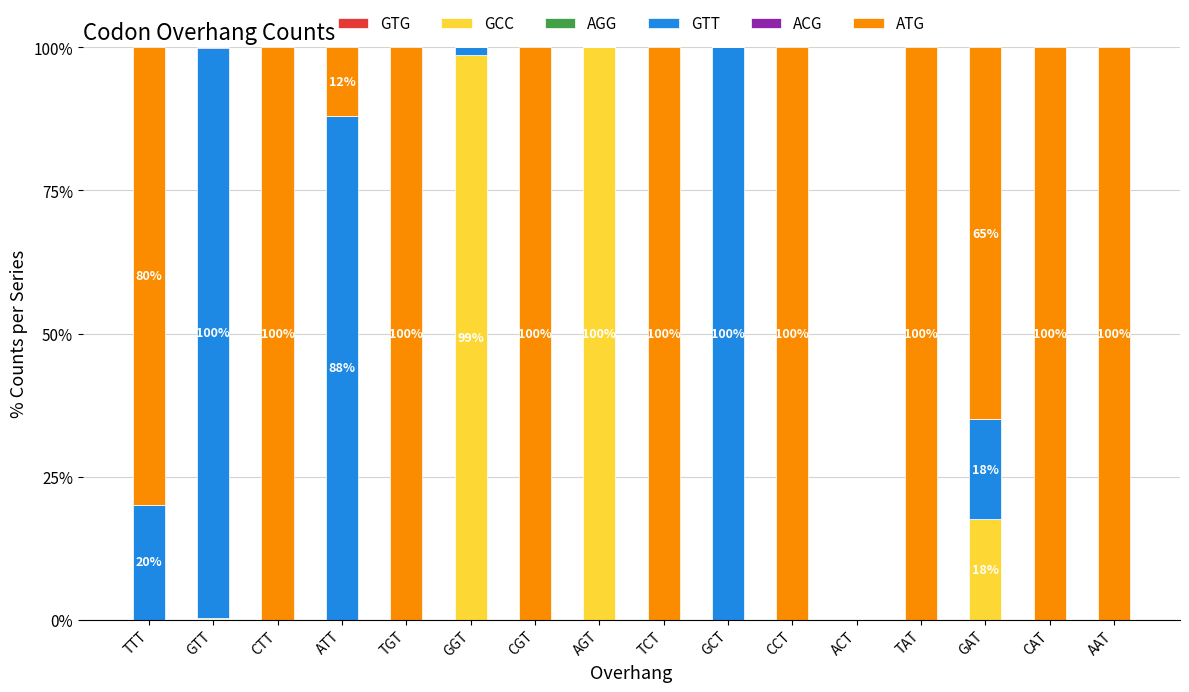

What is the total value across all series at CTT?

100.0